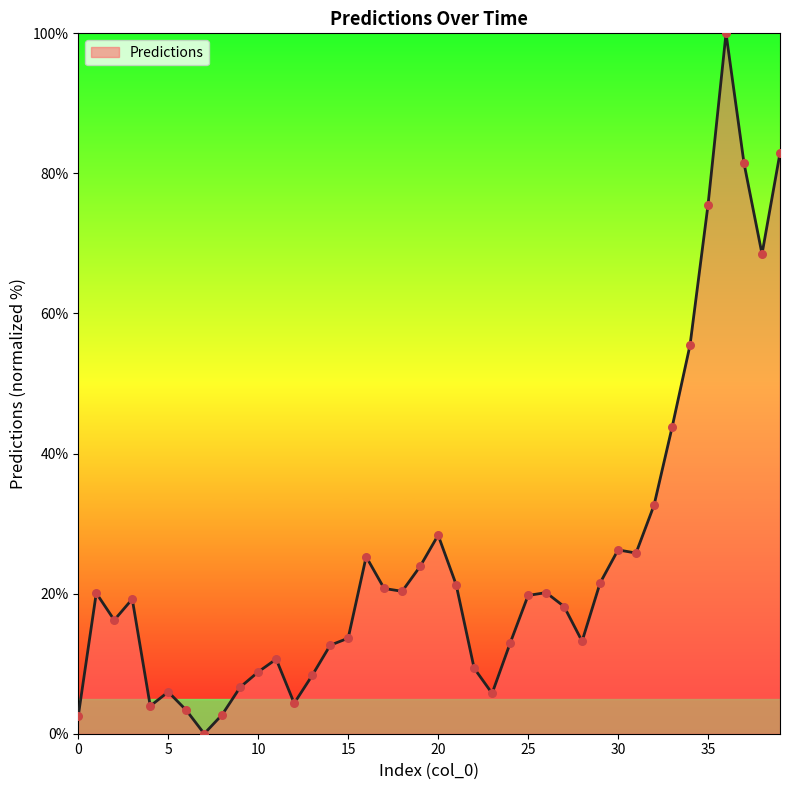

What is the greatest value displayed?

100.0